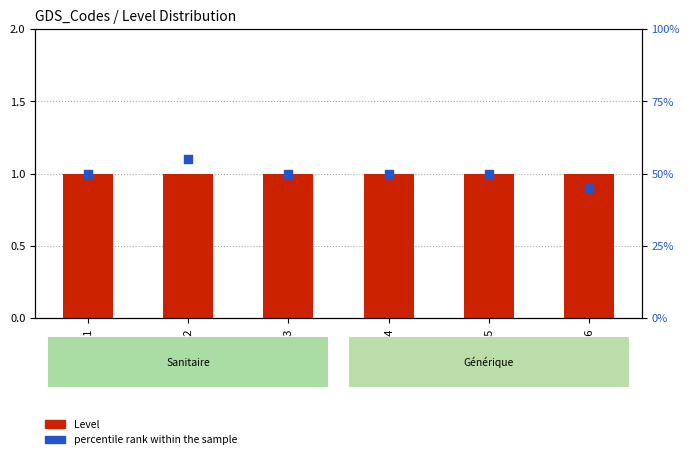

Is the value of Level at F03 greater than the value of percentile rank within the sample at F03?

No